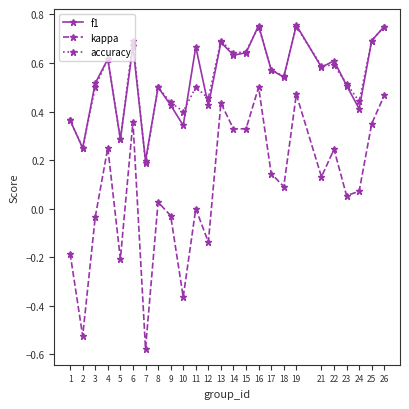

What is the total value across all series at 4?

1.5